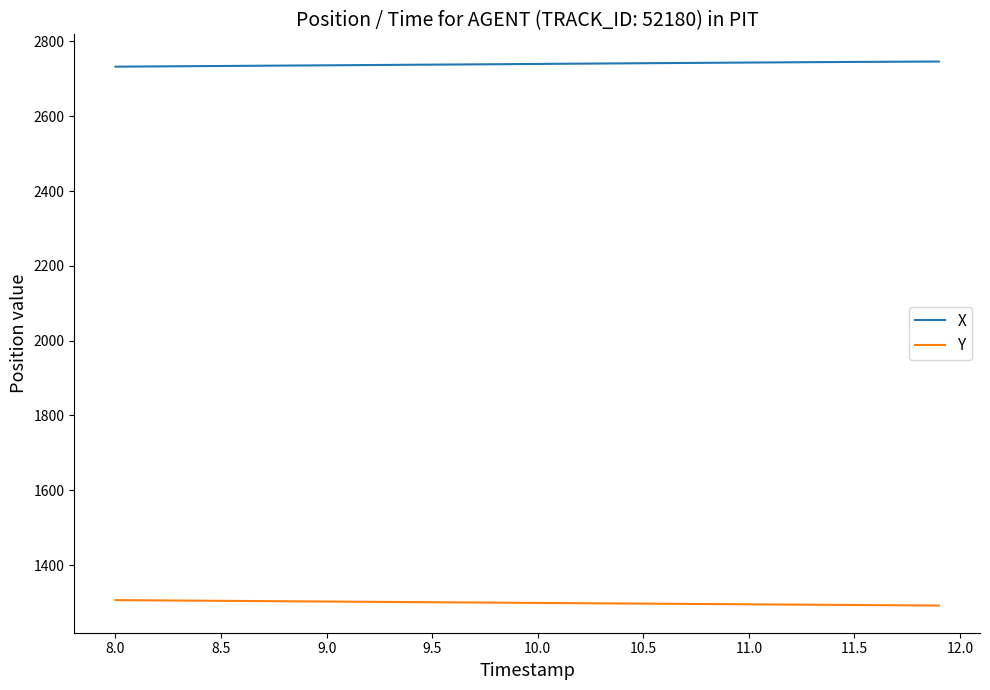

True or false: X and Y intersect in this chart.

False